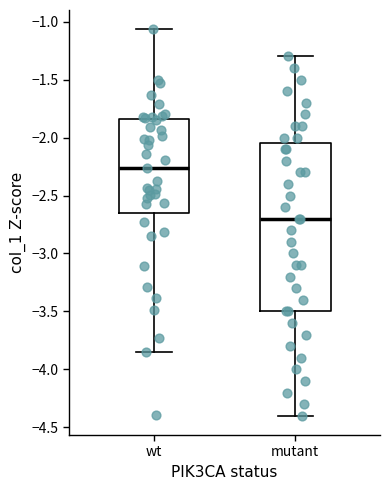

Reading left to right, transcribe this box plot: for each box, give where its median line is, the range the box spans, and where its two whiskers end, as read against the y-axis. The values are not printed on the chart, so give them approximately, as read against the axis.

wt: median -2.25, box -2.65 to -1.85, whiskers -3.85 to -1.05
mutant: median -2.70, box -3.50 to -2.05, whiskers -4.40 to -1.30